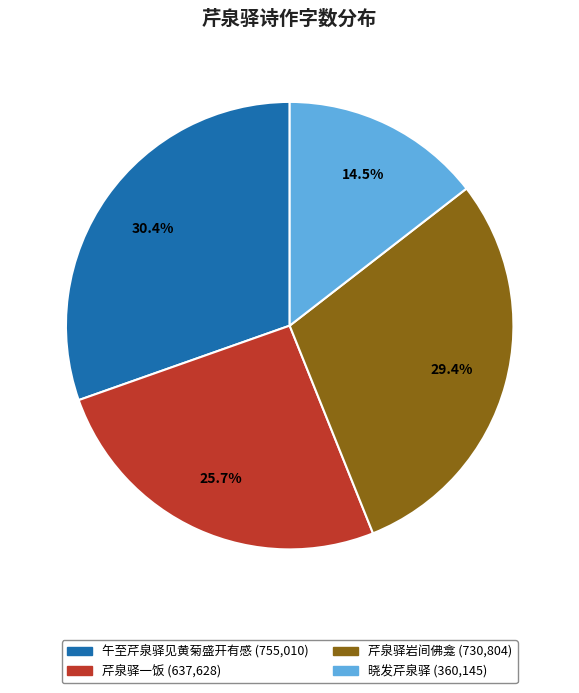

How many segments does this pie chart have?

4